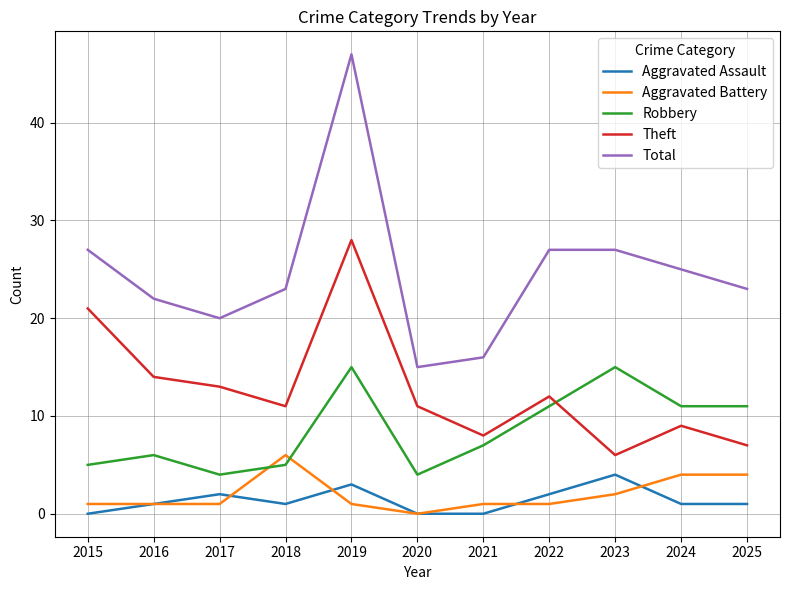

True or false: Robbery has a value of 4 at 2017.

True